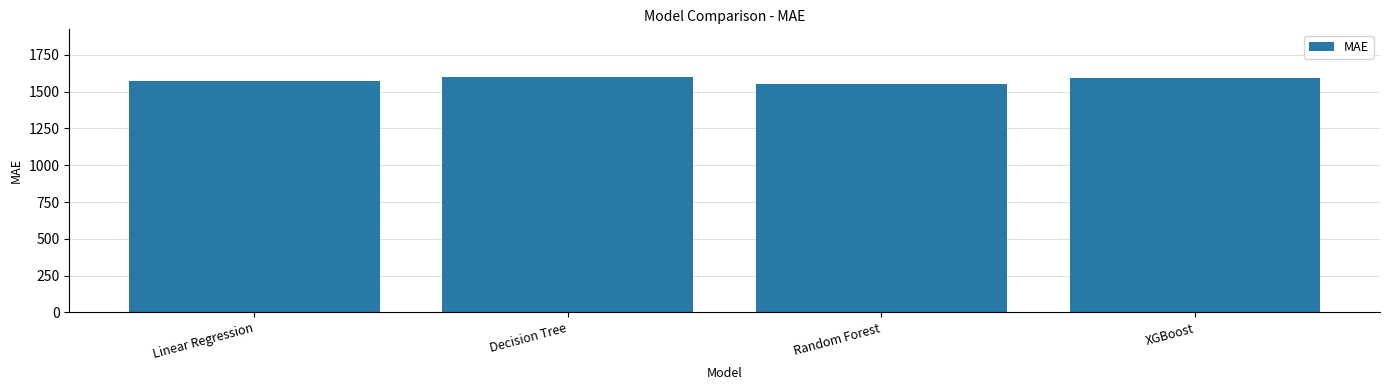

What is the minimum value shown in the chart?

1549.1